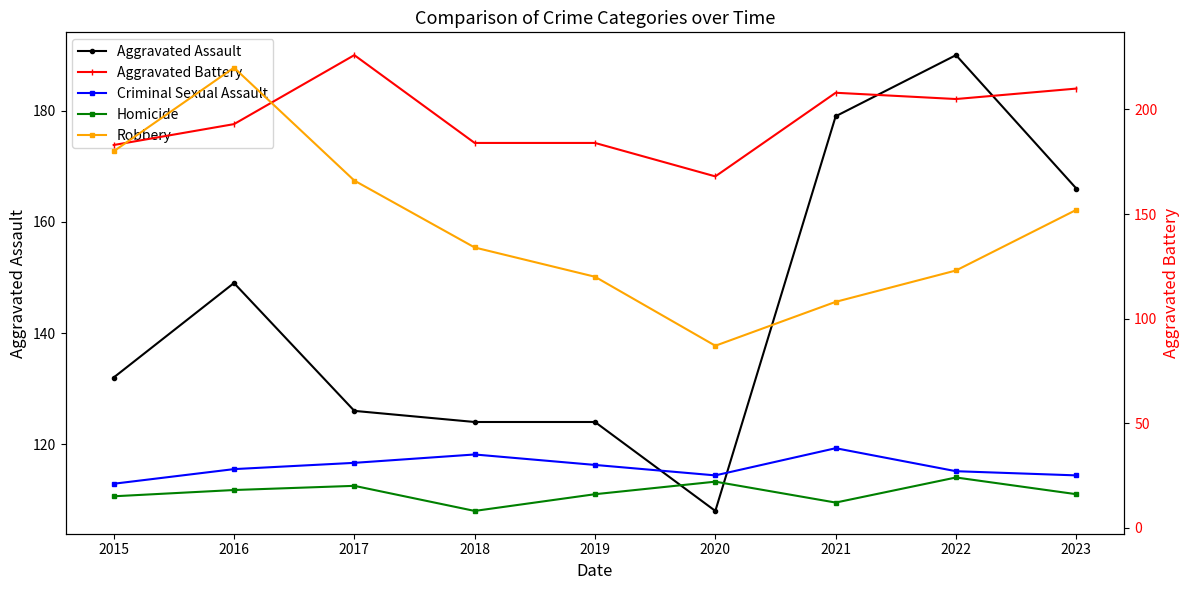

What is the sum of the Aggravated Assault values at 2020 and 2016?

257